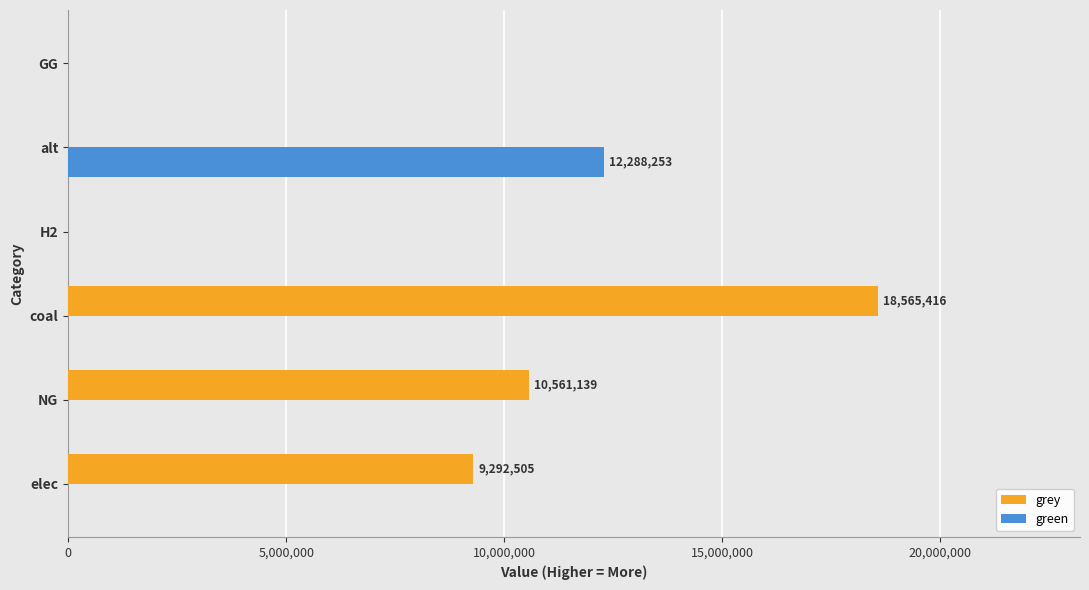

Which series changed the most between alt and GG?

green